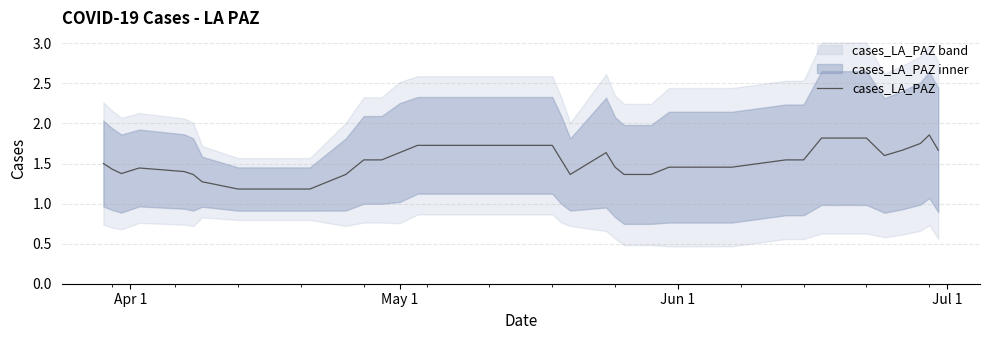

Reading right to left, extract all data points from this chart.

1.7	1.9	1.8	1.7	1.6	1.8	1.8	1.8	1.5	1.5	1.5	1.5	1.4	1.4	1.5	1.6	1.4	1.5	1.7	1.7	1.7	1.7	1.7	1.7	1.7	1.6	1.5	1.5	1.4	1.2	1.2	1.2	1.2	1.3	1.4	1.4	1.4	1.4	1.4	1.5